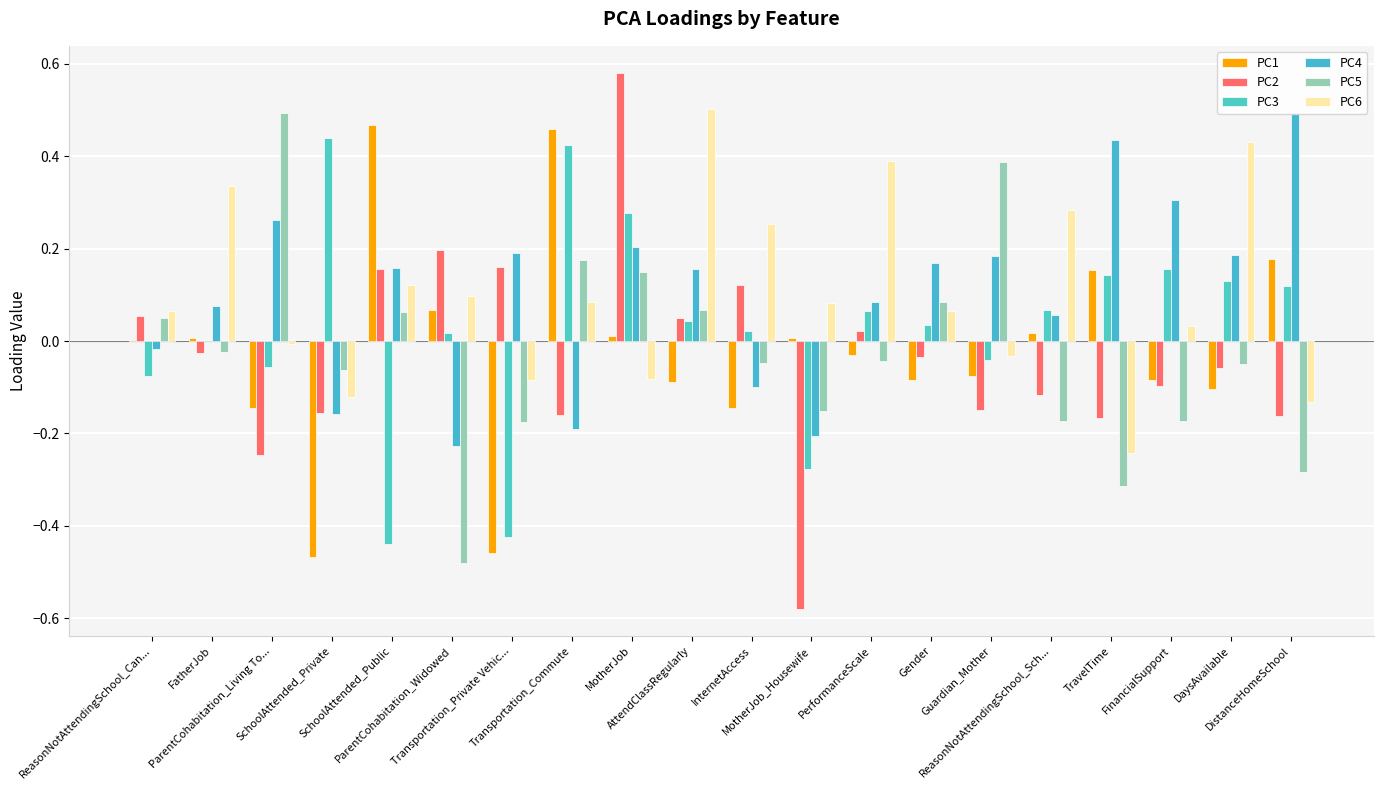

What is the difference between the PC2 values at InternetAccess and Guardian_Mother?

0.3